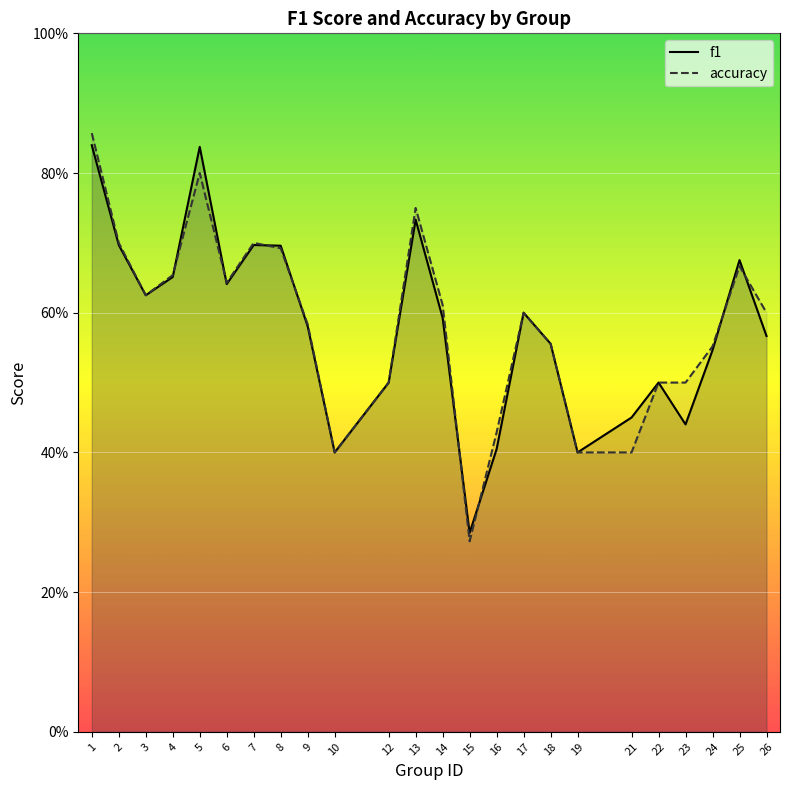

Reading left to right, list all the values displayed in this chart.

f1: 0.8	0.7	0.6	0.7	0.8	0.6	0.7	0.7	0.6	0.4	0.5	0.7	0.6	0.3	0.4	0.6	0.6	0.4	0.5	0.5	0.4	0.5	0.7	0.6
accuracy: 0.9	0.7	0.6	0.7	0.8	0.6	0.7	0.7	0.6	0.4	0.5	0.8	0.6	0.3	0.4	0.6	0.6	0.4	0.4	0.5	0.5	0.6	0.7	0.6